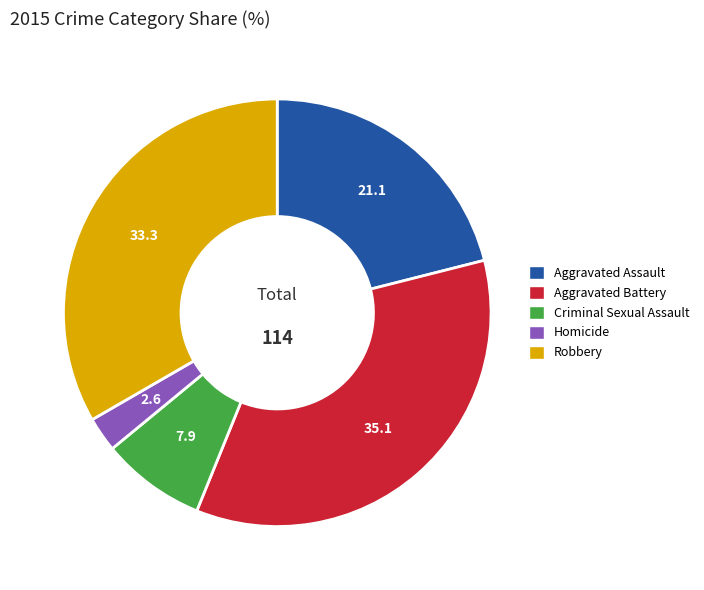

Which has a higher value, Aggravated Battery or Homicide?

Aggravated Battery